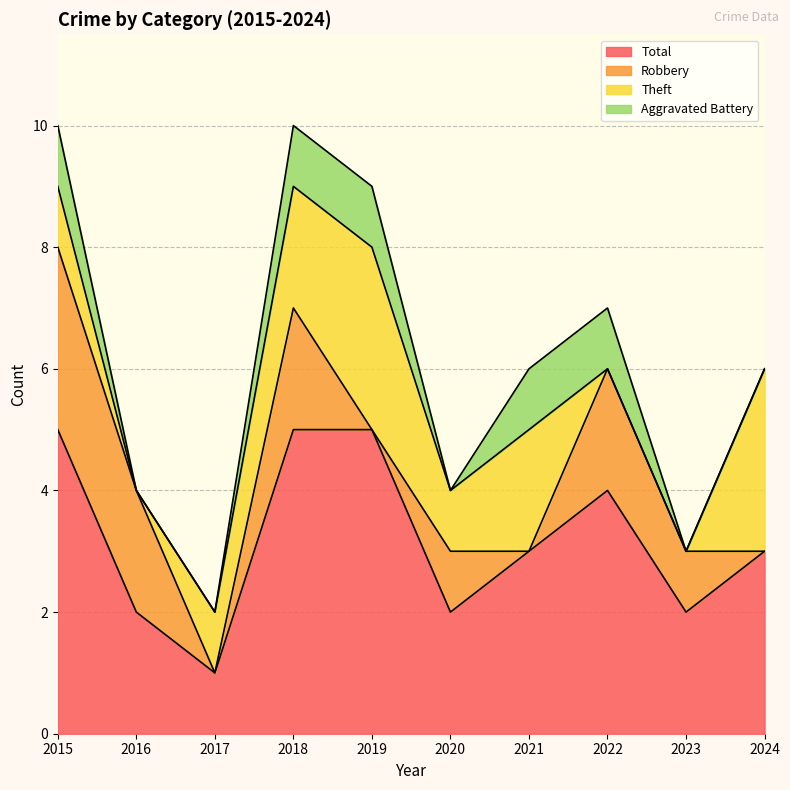

Reading left to right, what are all the values shown in this chart?

Aggravated Battery: 1	0	0	1	1	0	1	1	0	0
Robbery: 3	2	0	2	0	1	0	2	1	0
Theft: 1	0	1	2	3	1	2	0	0	3
Total: 5	2	1	5	5	2	3	4	2	3